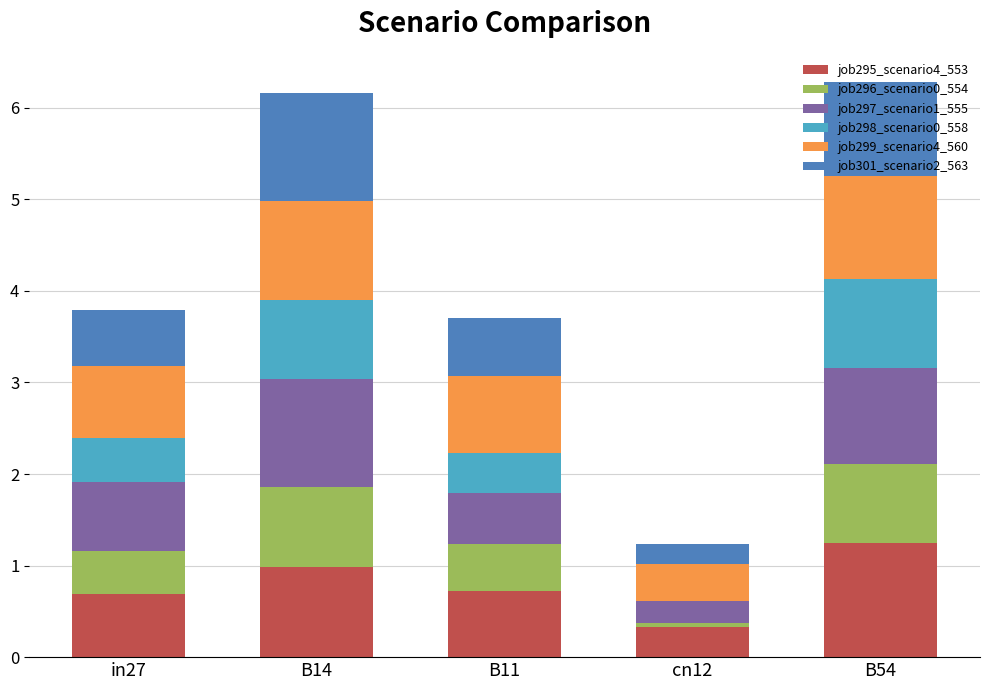

True or false: job295_scenario4_553 has a value of 1.7 at B54.

False